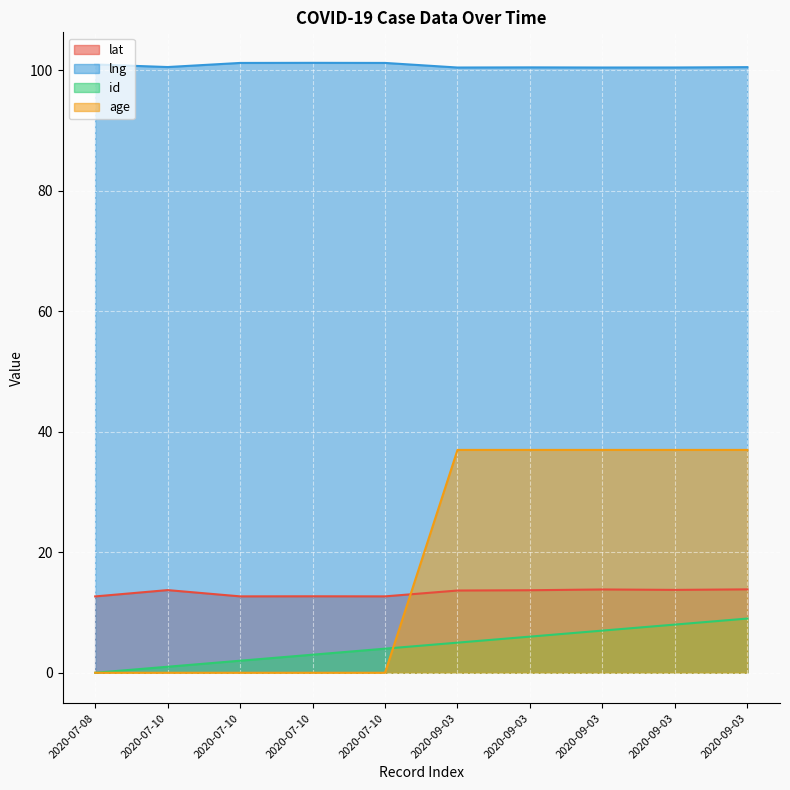

What is the label of the 10th point from the left?

2020-09-03